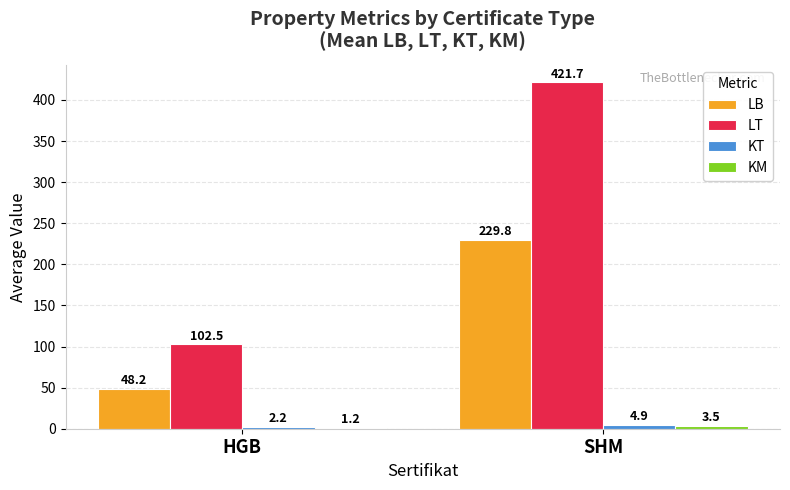

The KT series shows 4.9 at SHM. True or false?

True